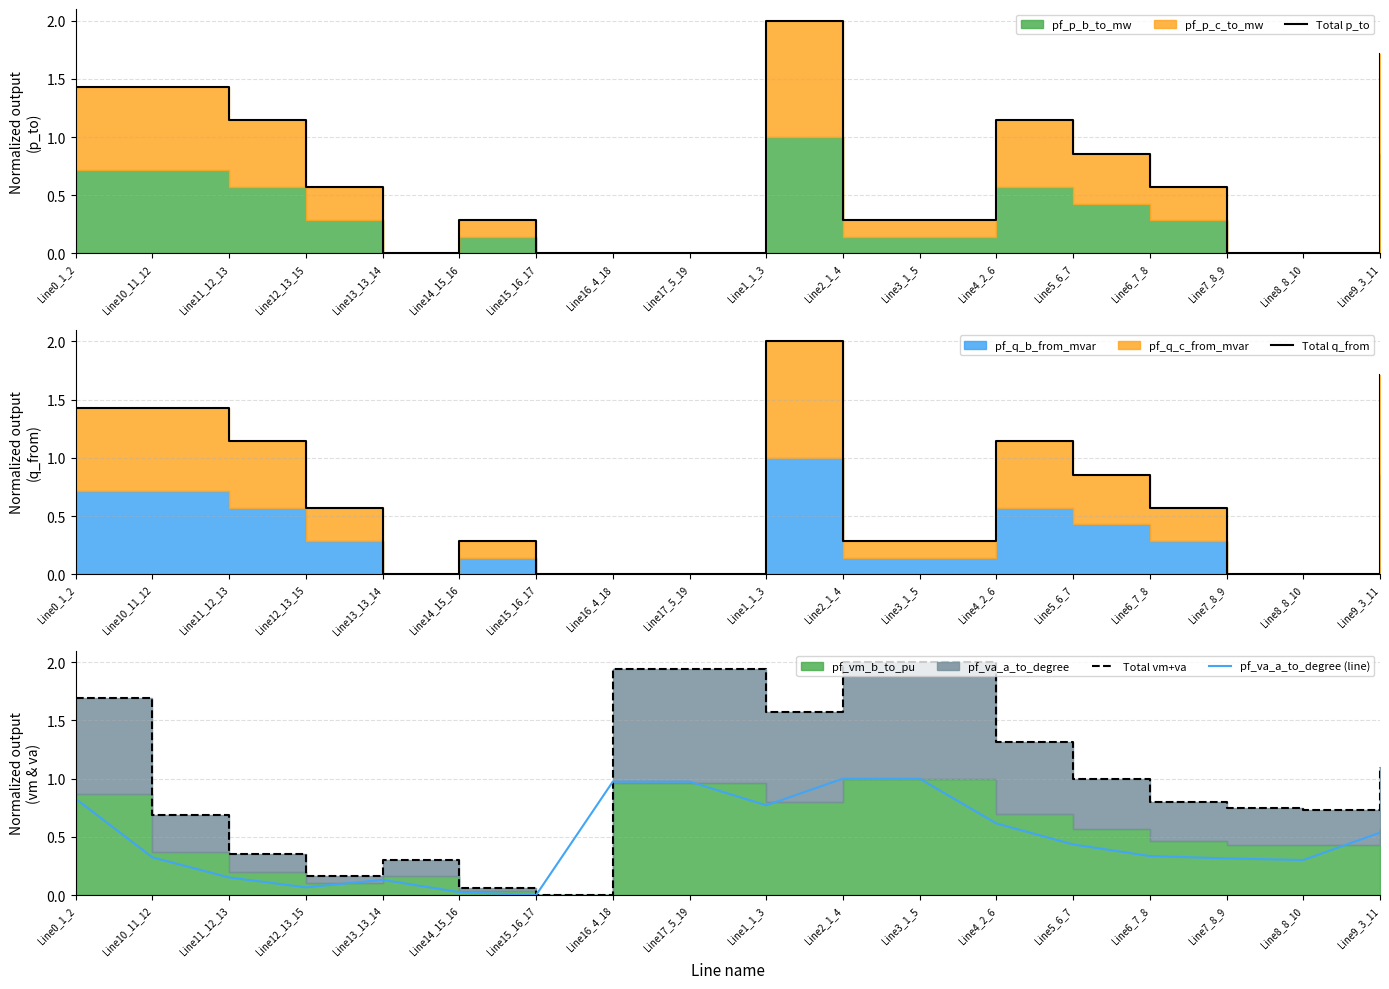

The Total vm+va series shows 0.6 at Line11_12_13. True or false?

False